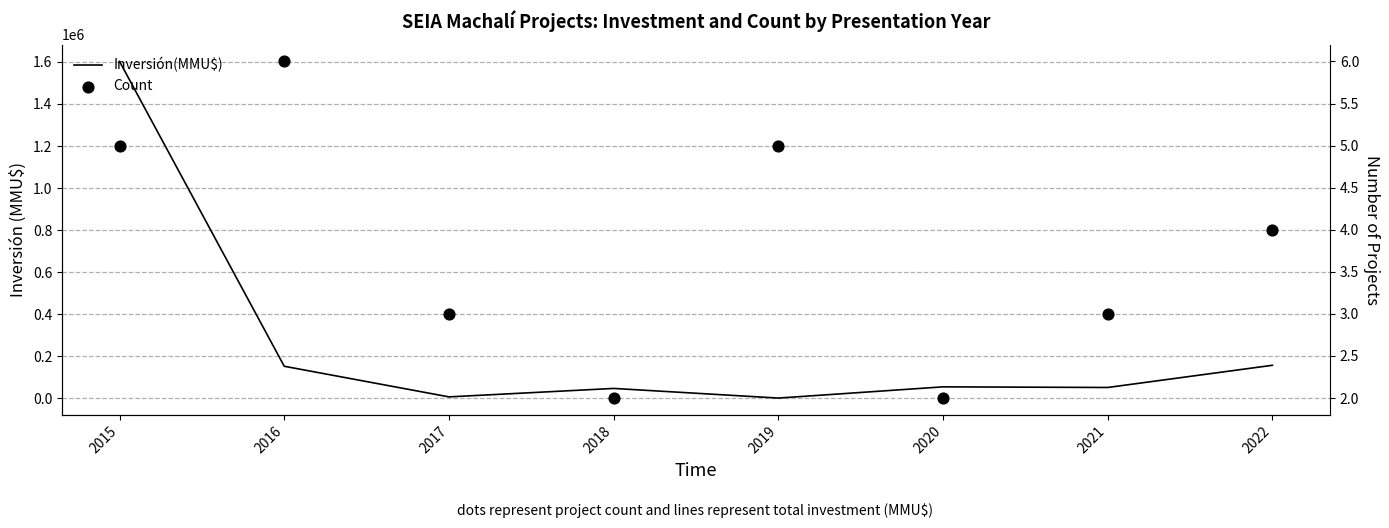

Which series contains the highest Y value?

Inversión(MMU$)